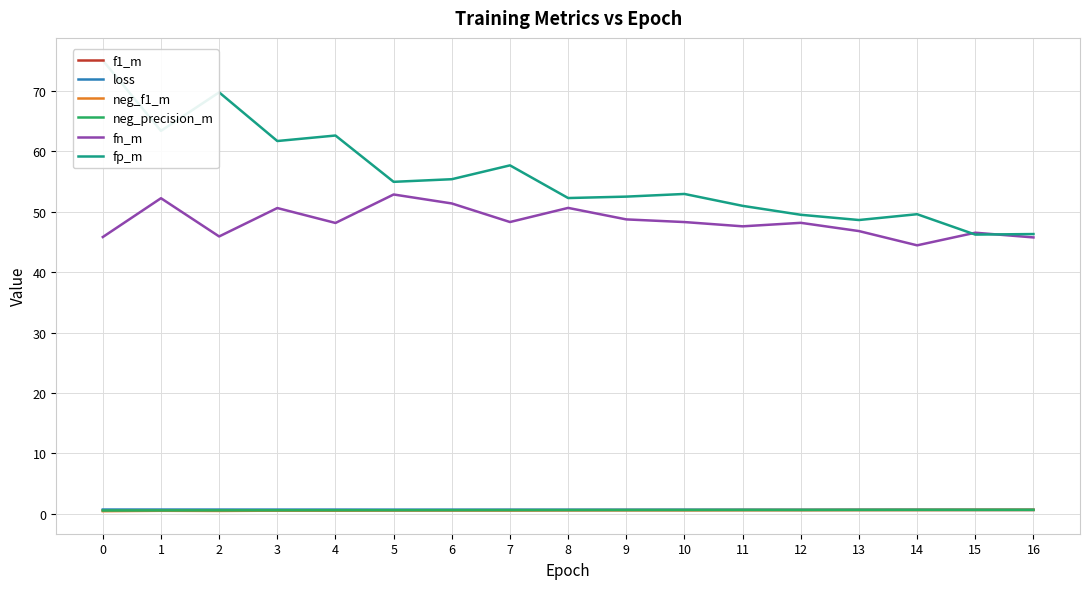

How many categories are shown in the chart?

17